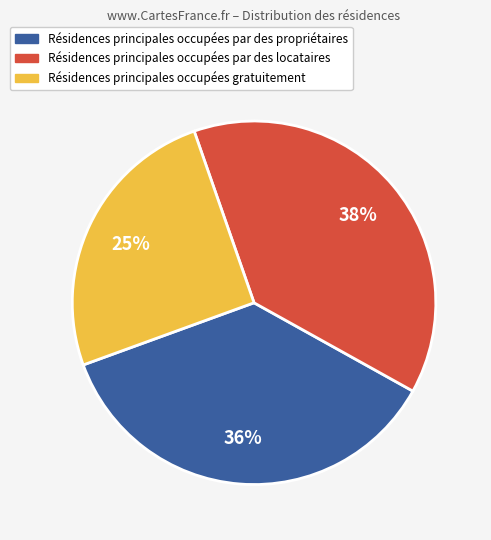

To the nearest percent, what is the difference between the largest and smallest slice percentages?

13%